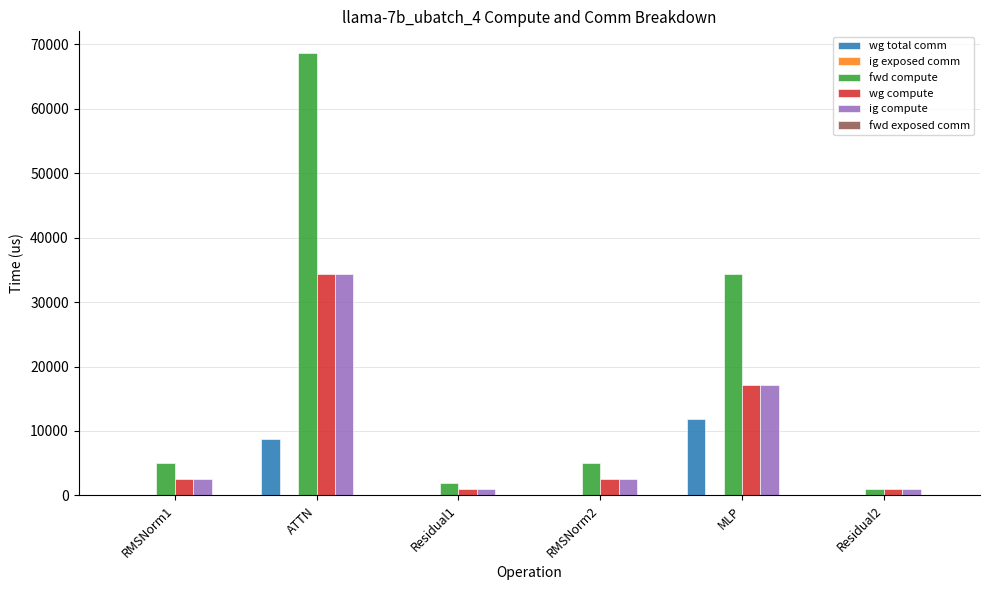

Which category has the highest value across all series?

ATTN